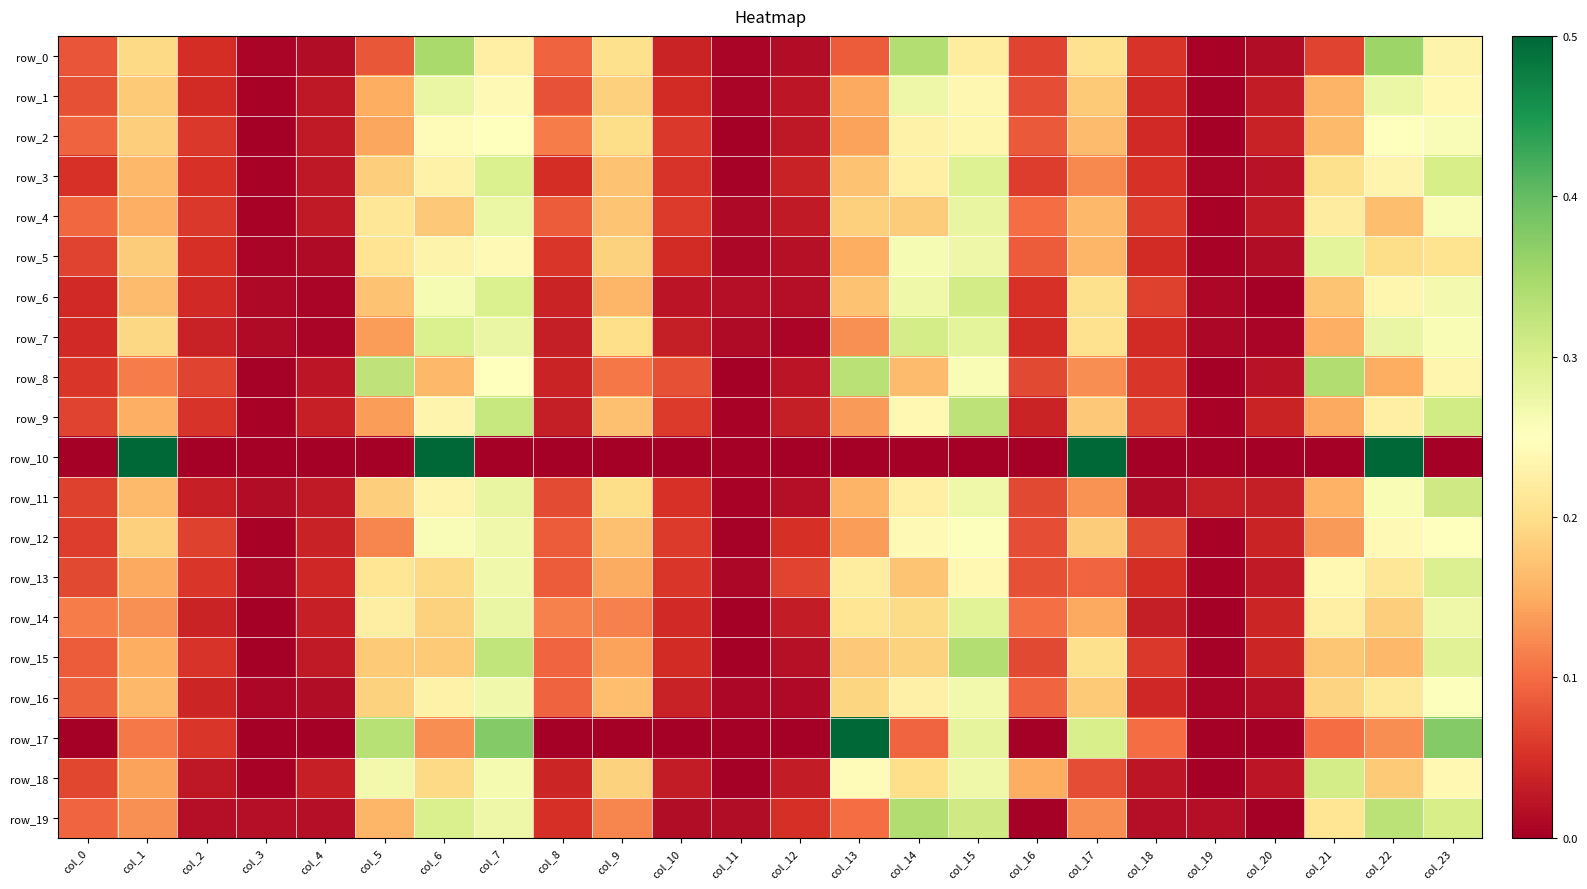

Where is row_4 nearest to the value 0?

col_19